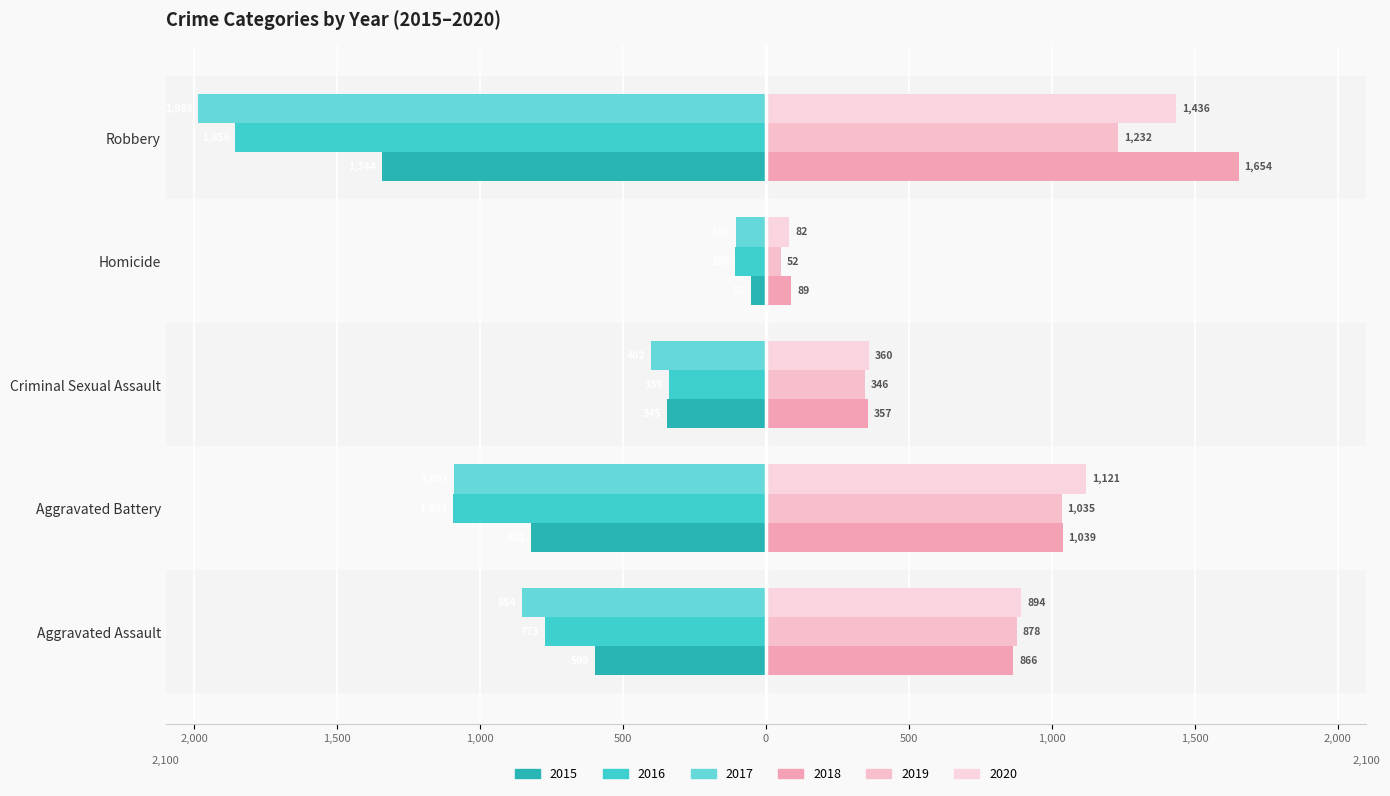

Where is 2015 nearest to the value -698?

Aggravated Assault